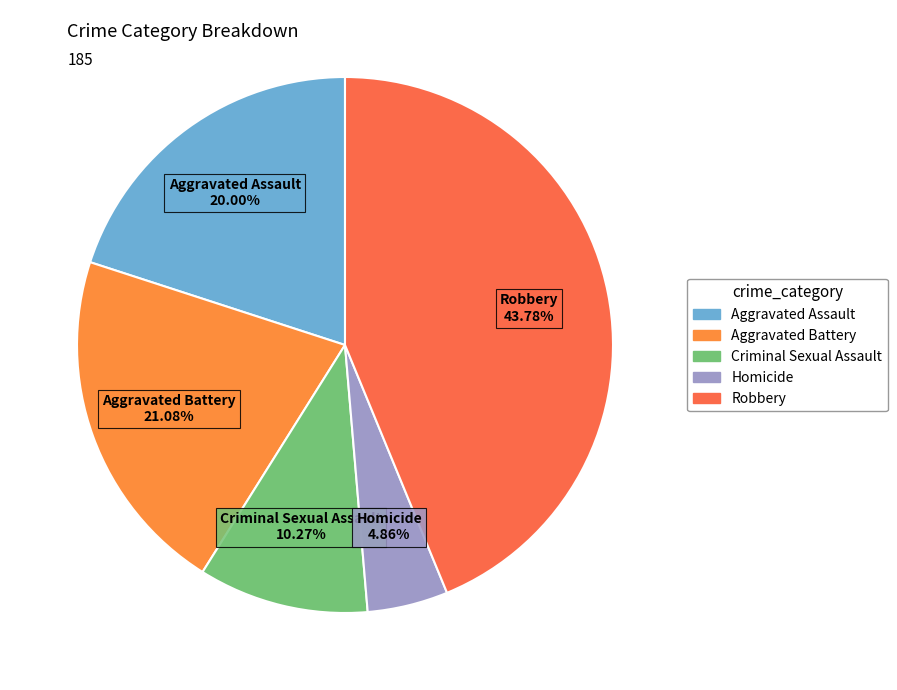

What is the smallest slice in the pie chart?

Homicide